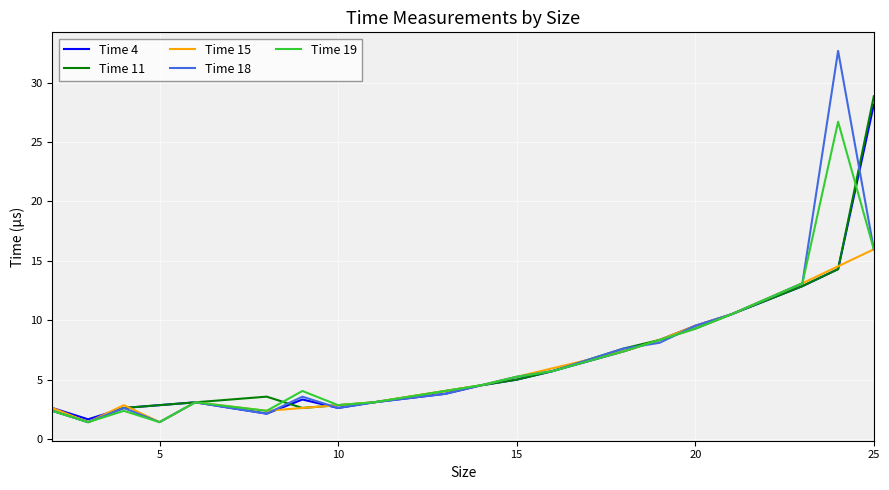

What is the minimum value shown in the chart?

1.4